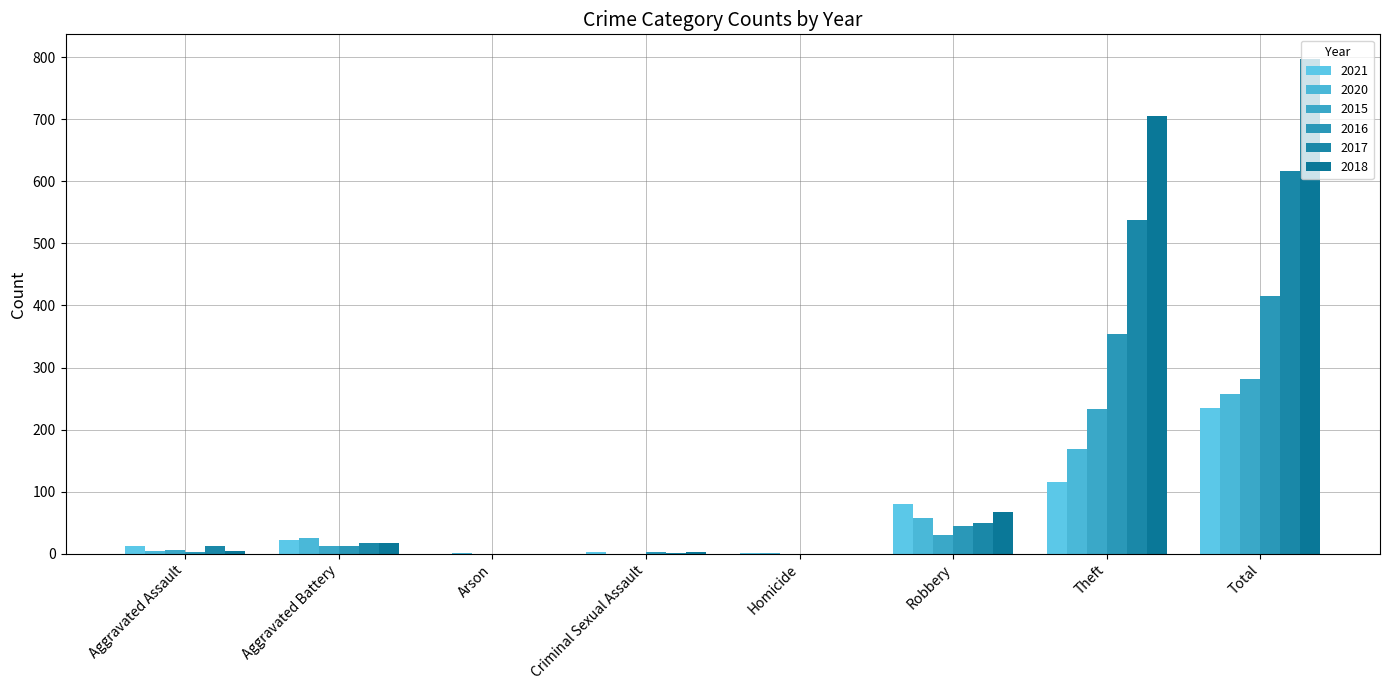

What position from the right is Aggravated Battery?

7